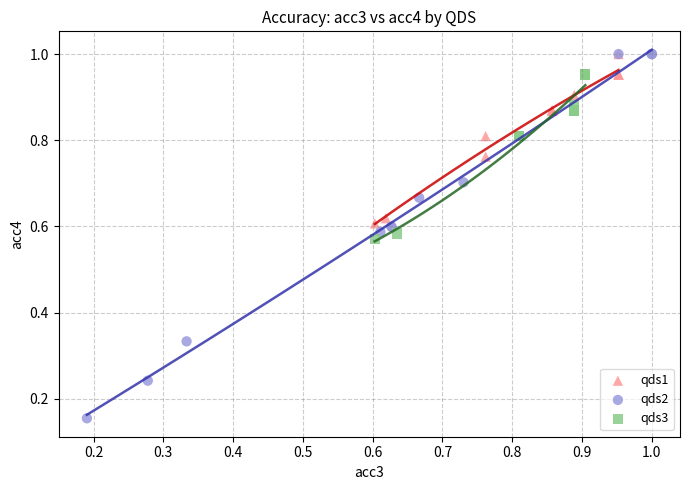

Which series reaches the minimum Y coordinate?

qds2